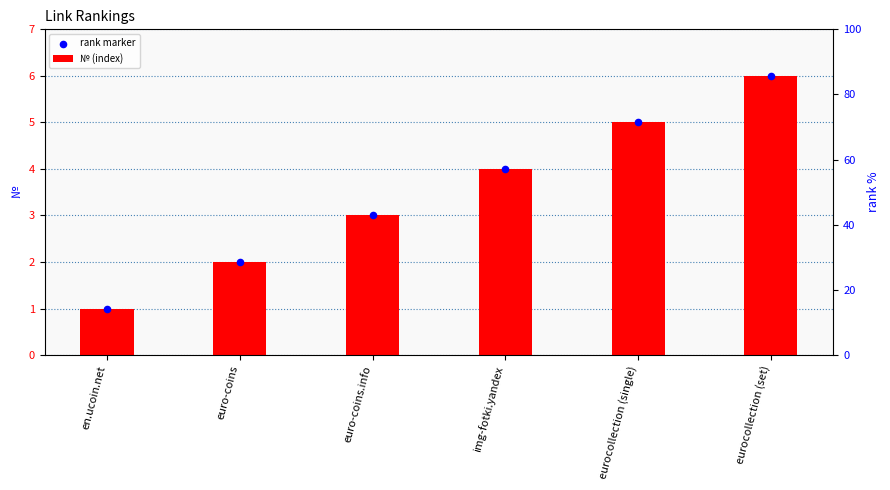

Which series has the largest total across all categories?

№ (index)